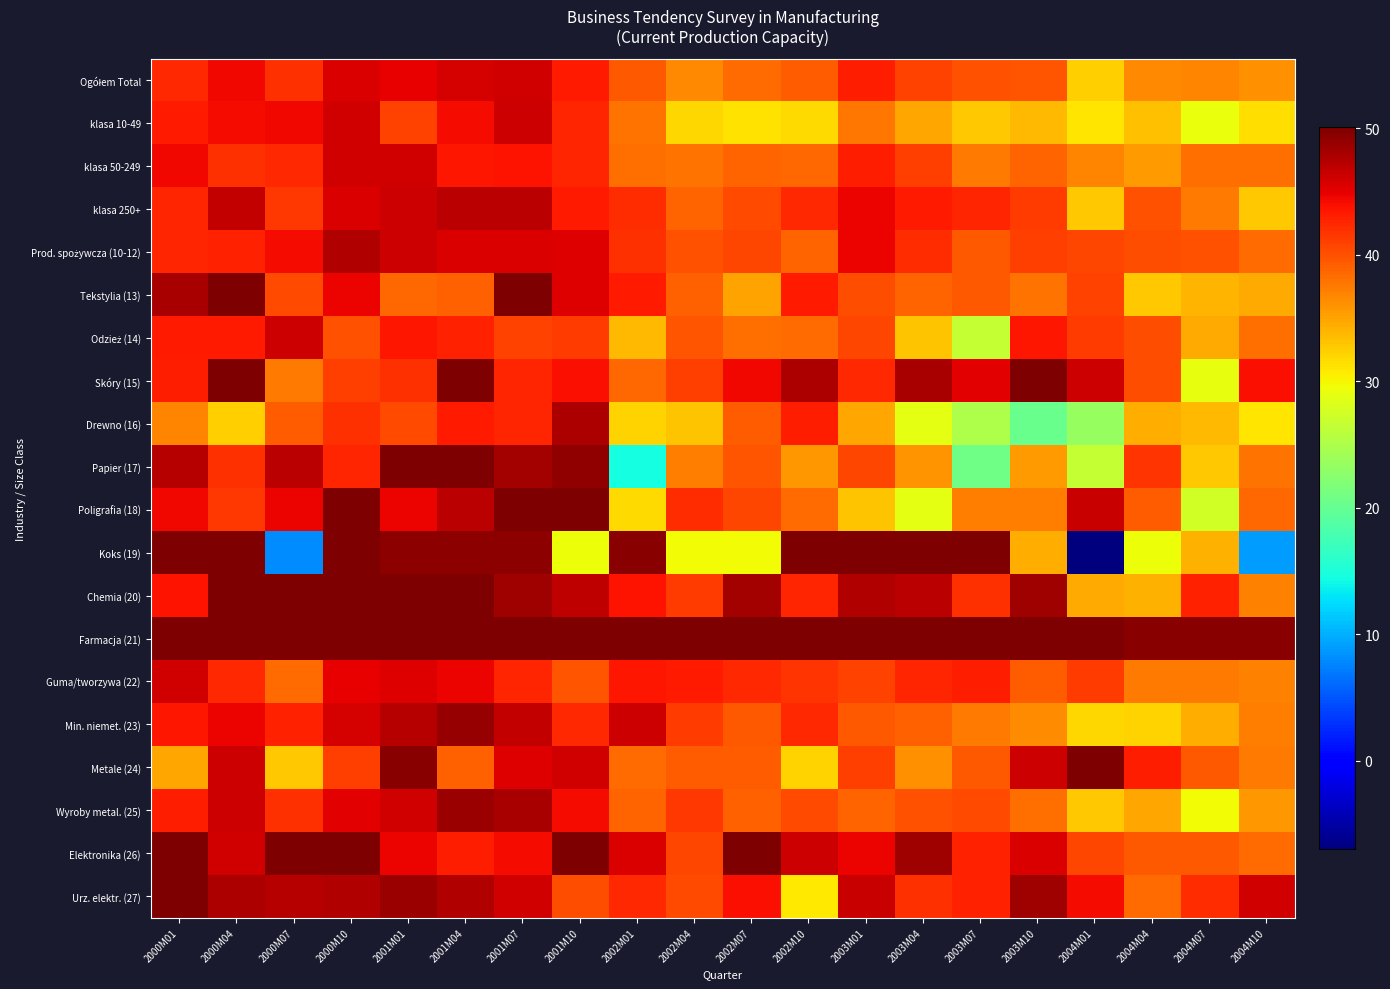

Which label corresponds to the smallest value in the chart?

2004M01